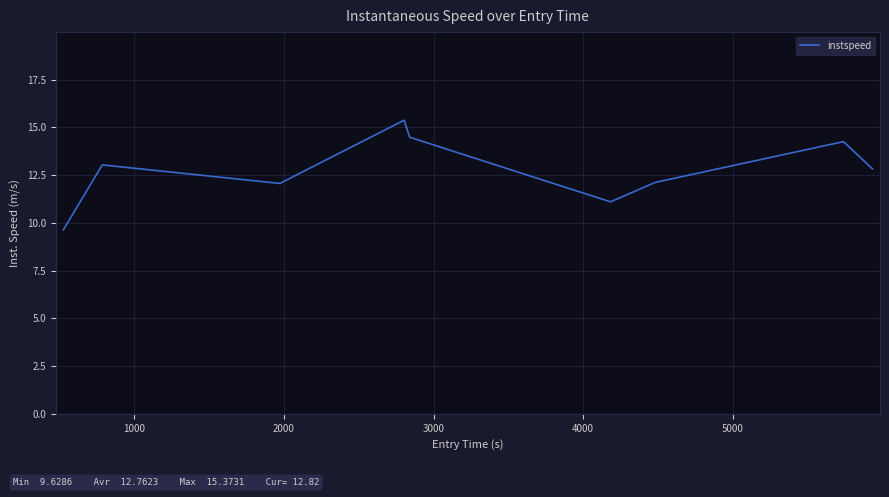

What is the difference between the maximum and minimum values?

5.7